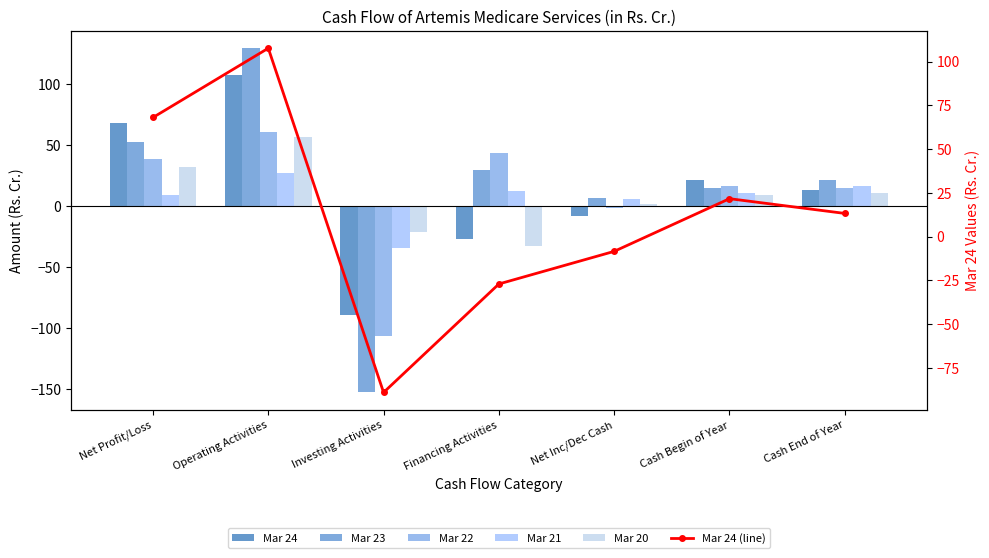

The Mar 23 series shows 29.7 at Financing Activities. True or false?

True